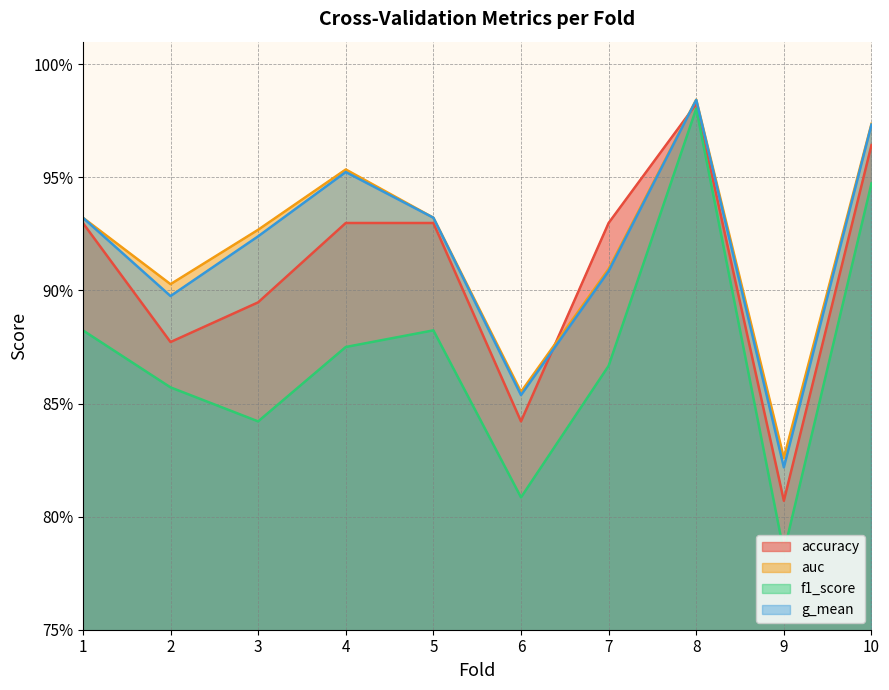

What is the total value across all series at 1?

3.7